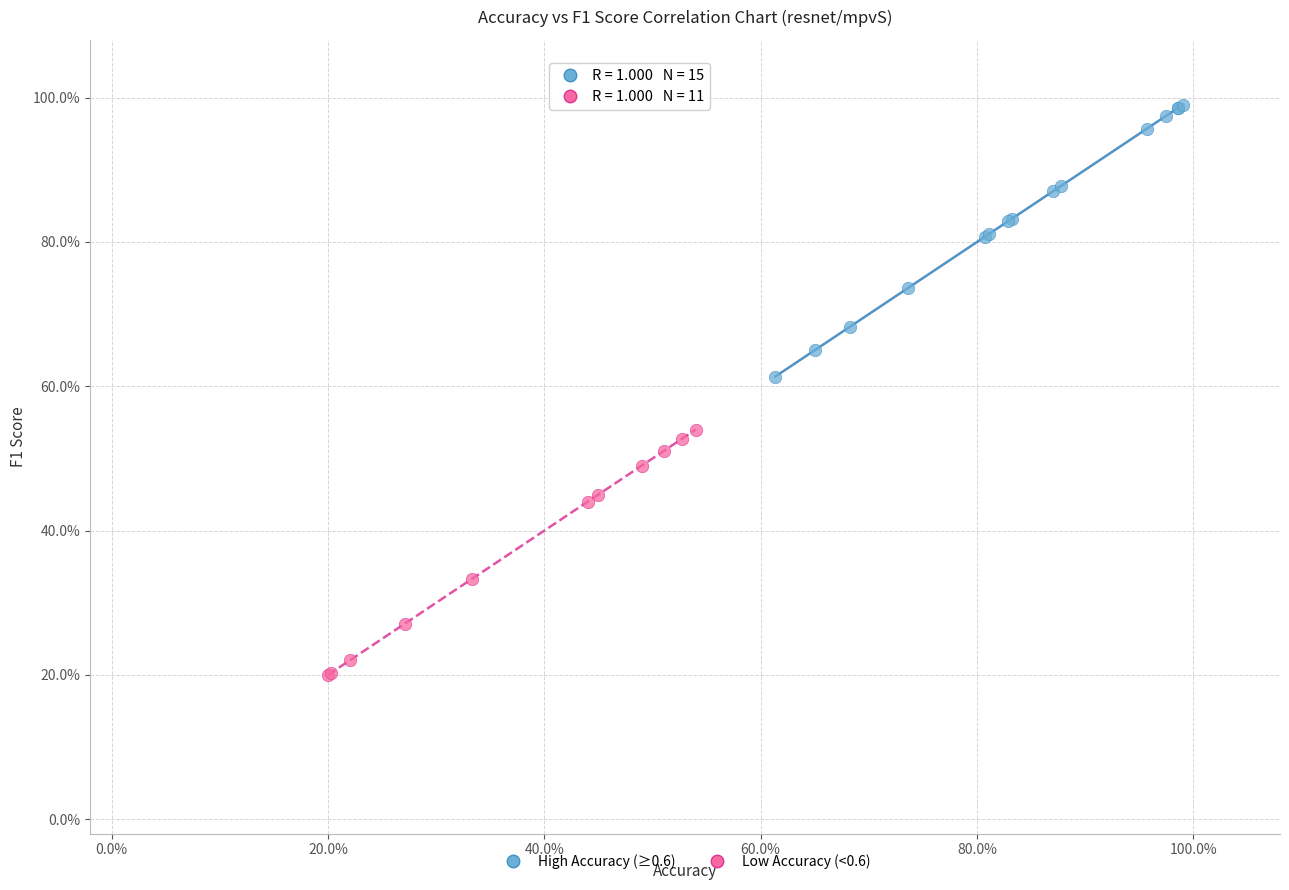

What are all the series names shown in the legend?

High Accuracy (≥0.6), Low Accuracy (<0.6)